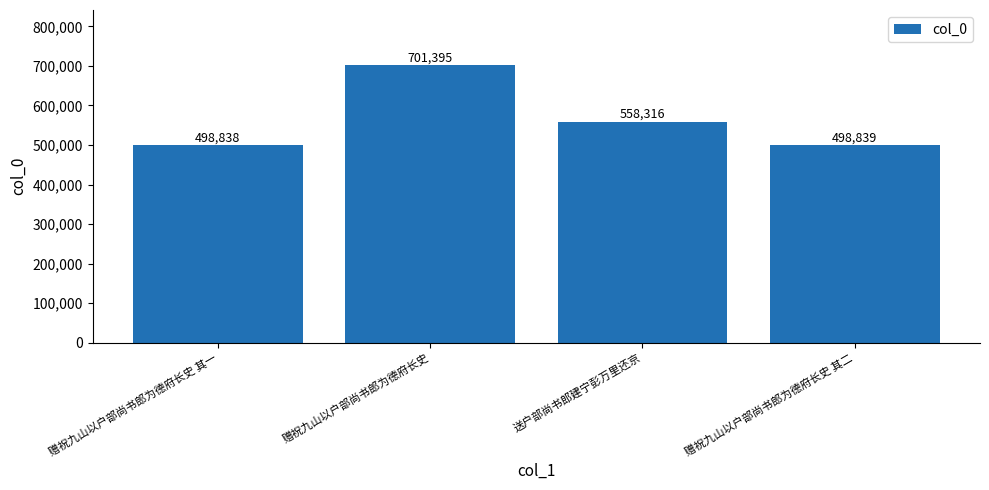

Reading left to right, what are all the values shown in this chart?

赠祝九山以户部尚书郎为德府长史 其一=498838	赠祝九山以户部尚书郎为德府长史=701395	送户部尚书郎建宁彭万里还京=558316	赠祝九山以户部尚书郎为德府长史 其二=498839